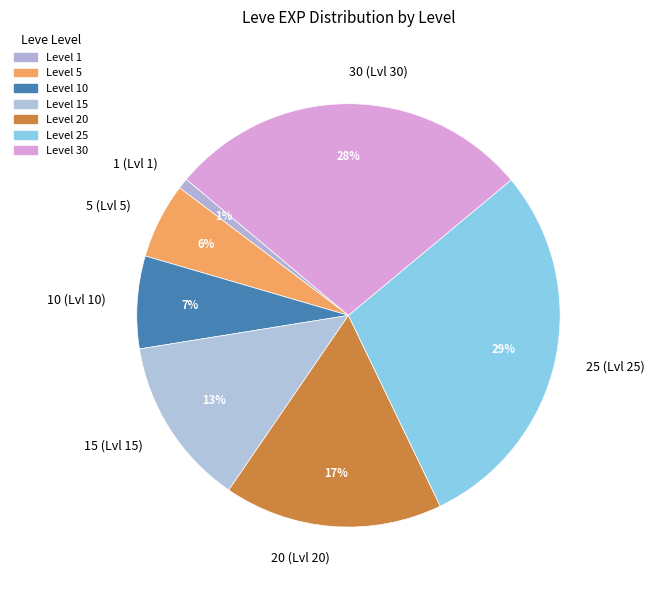

Is the sum of 25 (Lvl 25) and 1 (Lvl 1) greater than half?

No